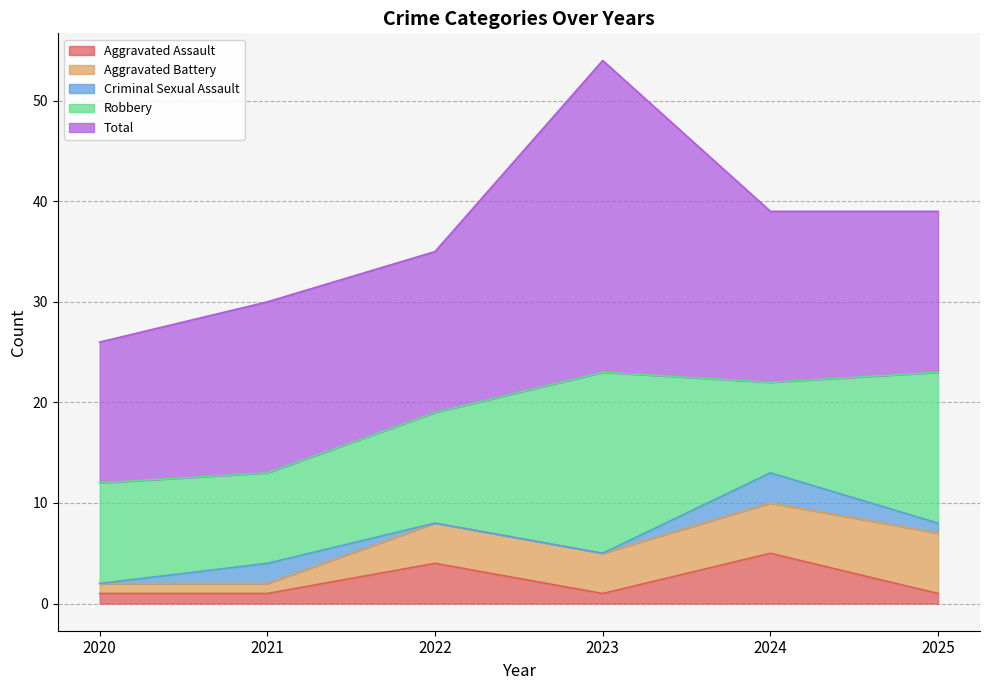

At which category is the sum across all series the highest?

2023